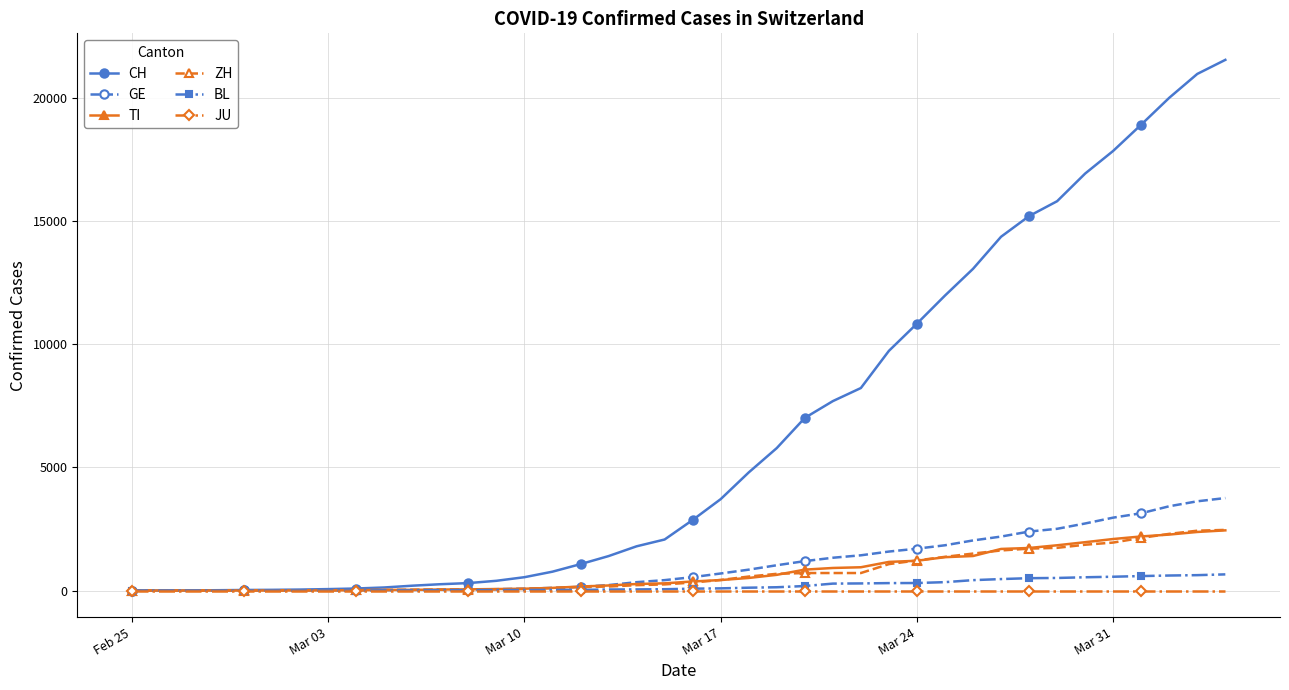

Which series has the largest total across all categories?

CH